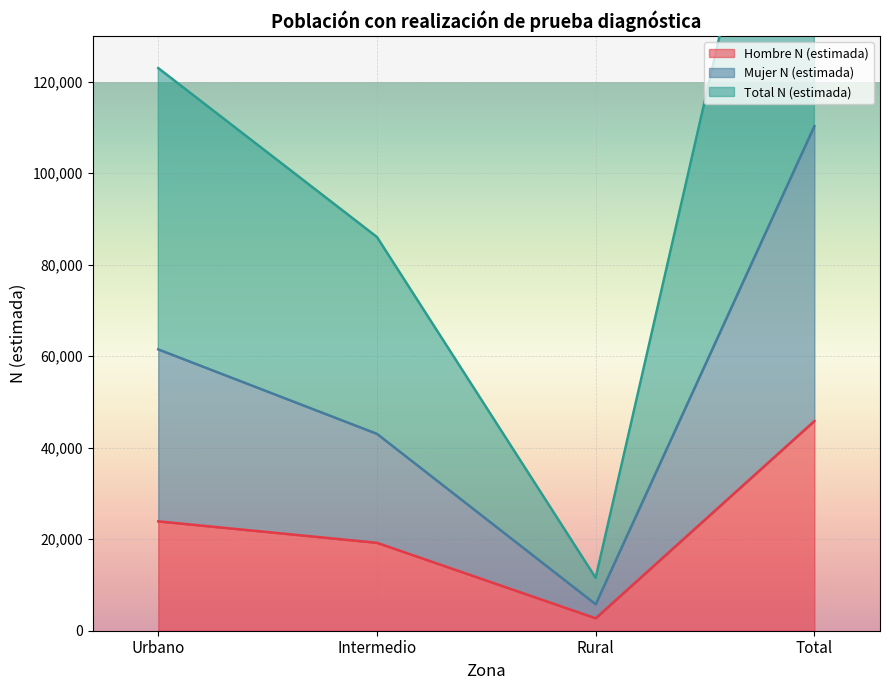

In Total N (estimada), how many points are lower than both neighbors (excluding endpoints)?

1